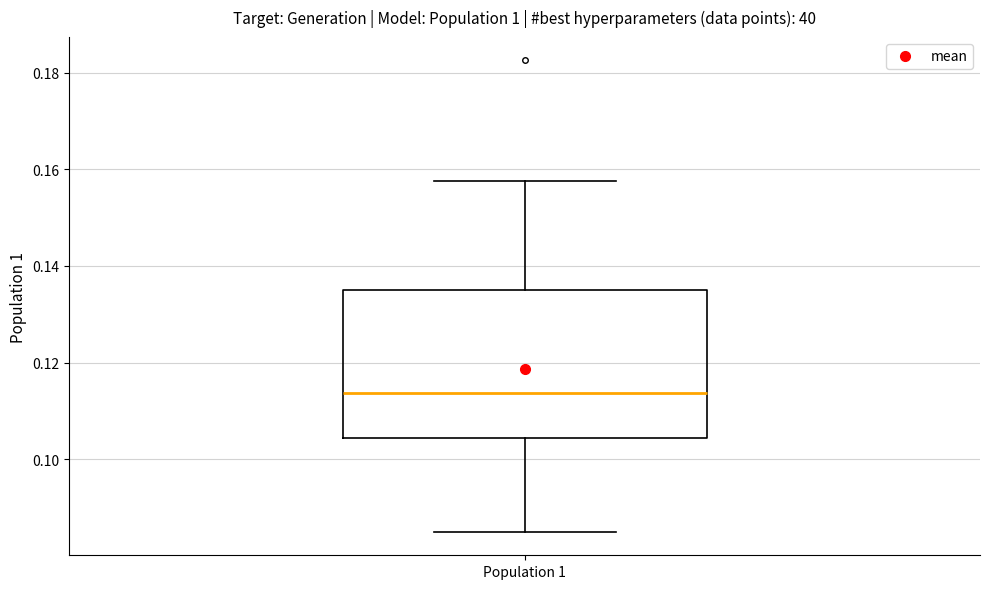

Where does the lower whisker of the box for Population 1 end on the y-axis? The values are not printed on the chart, so give them approximately, as read against the axis.

0.086